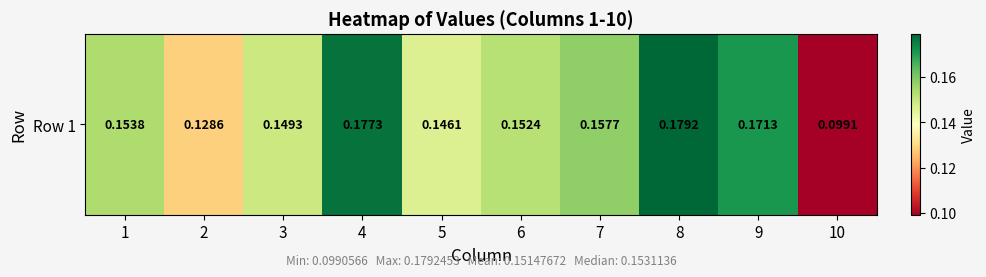

What is the minimum value shown in the chart?

0.1